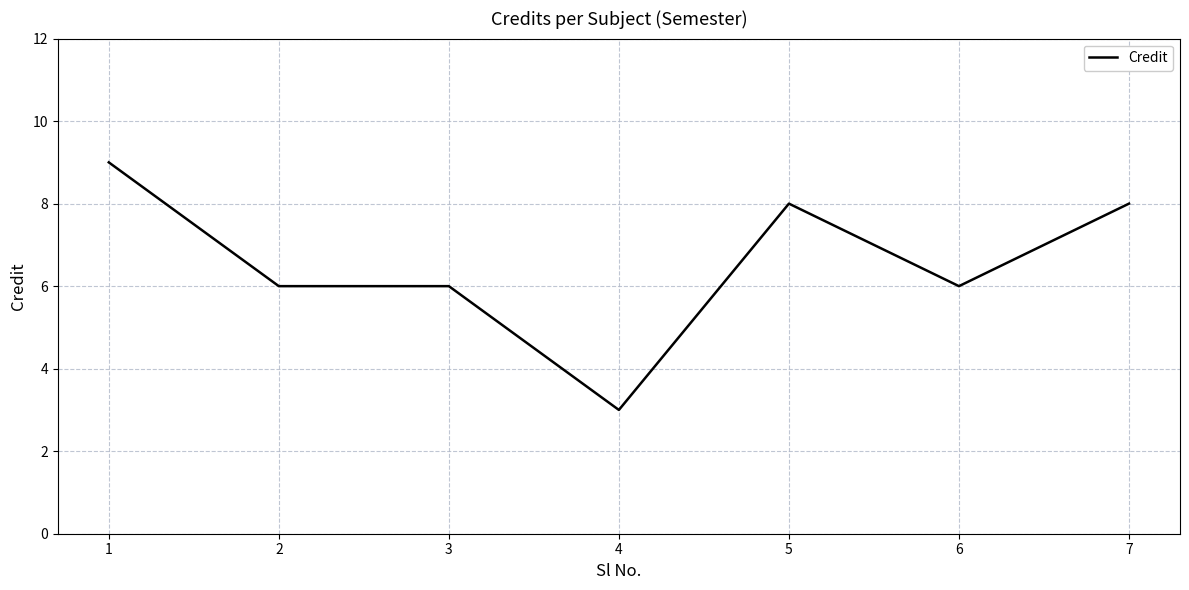

The chart shows a value of 2 at 4. True or false?

False